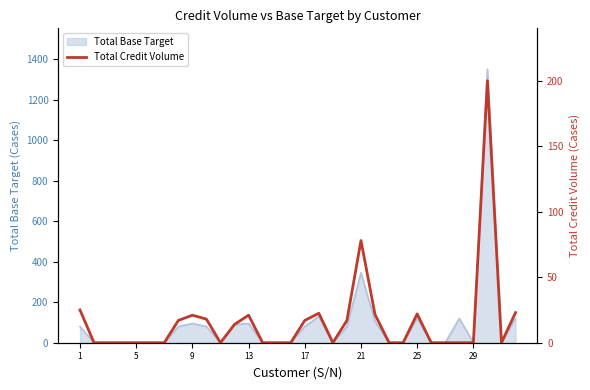

Is it true that the value at 27 is 0.0?

True